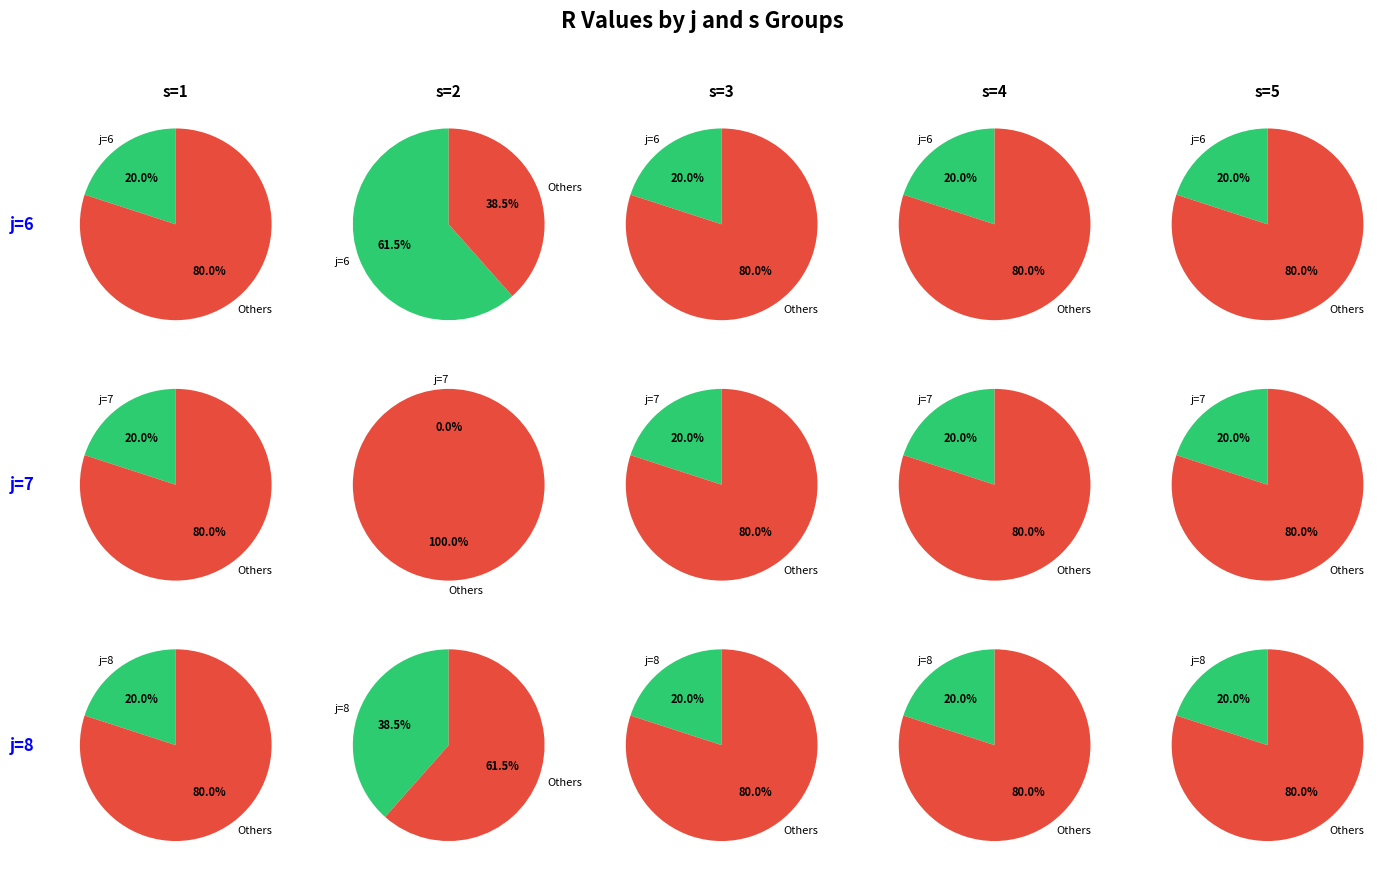

To the nearest percent, what is the difference between the largest and smallest slice percentages?

100%